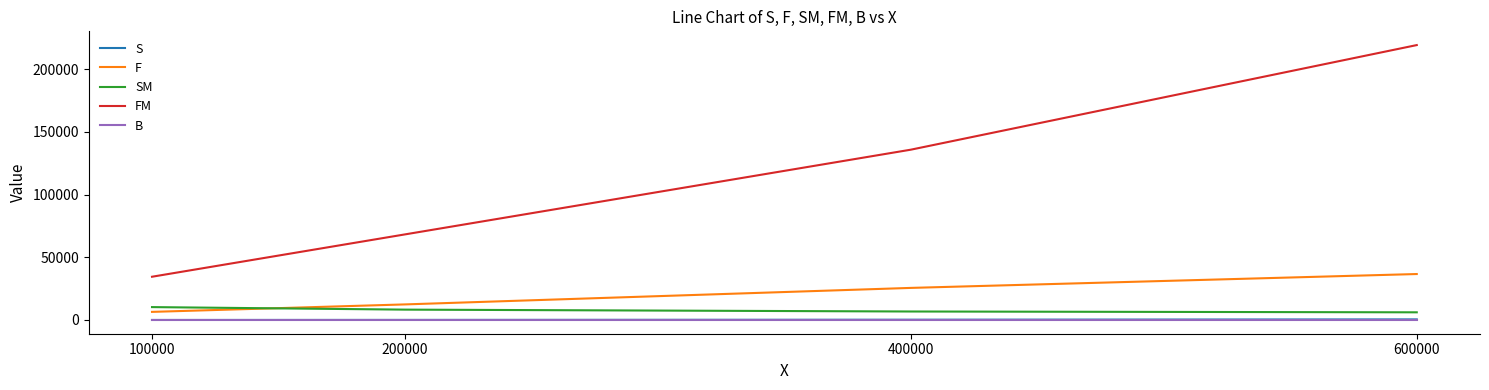

Between 100000 and 200000, which series saw the biggest shift?

FM